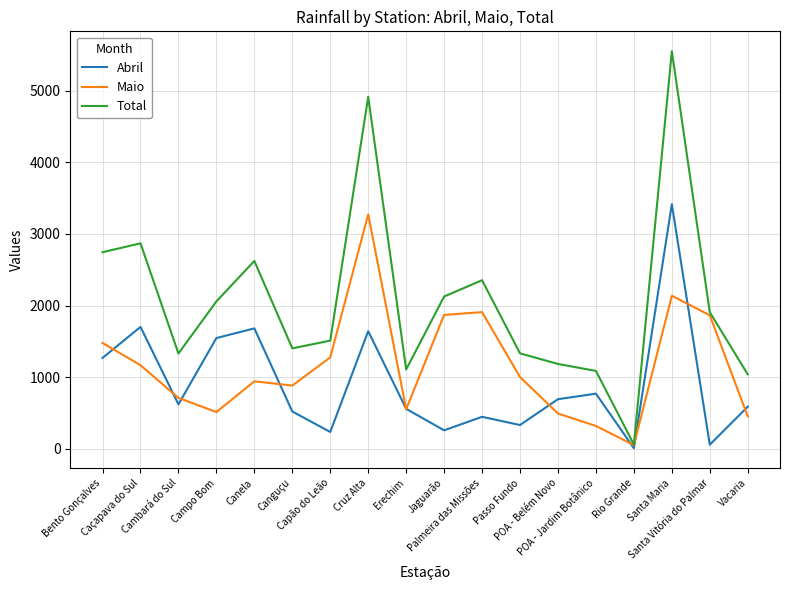

Rank the series by their average value, from lowest to highest.

Abril, Maio, Total